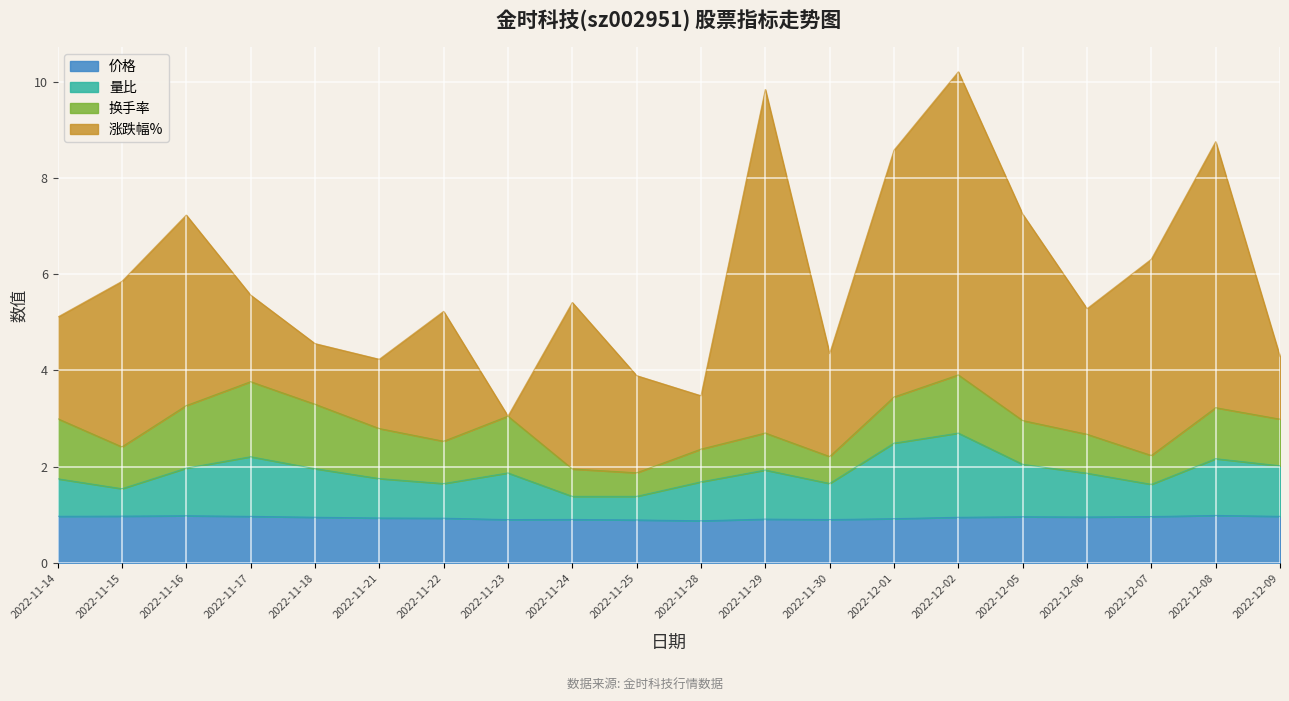

At which category does 量比 reach its first local valley?

2022-11-15